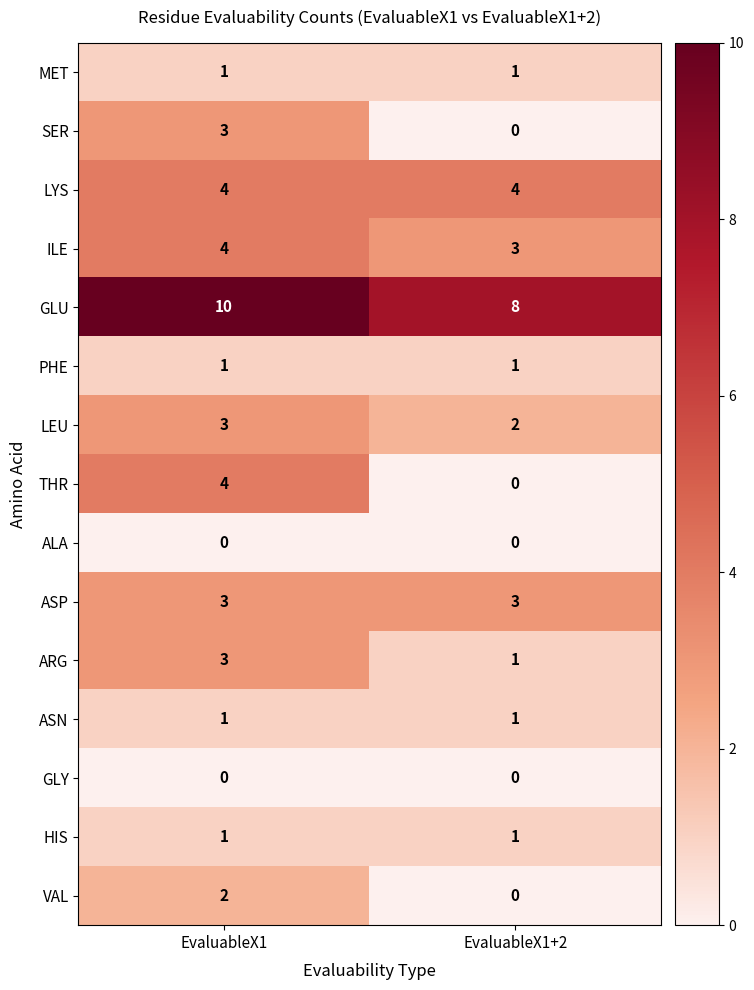

Is it true that ASP equals 4 at EvaluableX1+2?

False